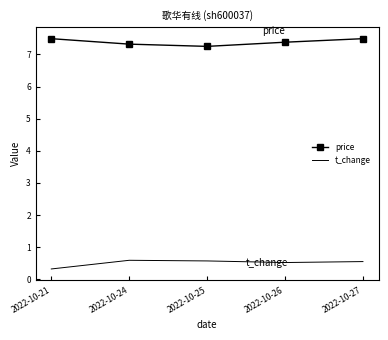

True or false: t_change and price cross at least once.

False